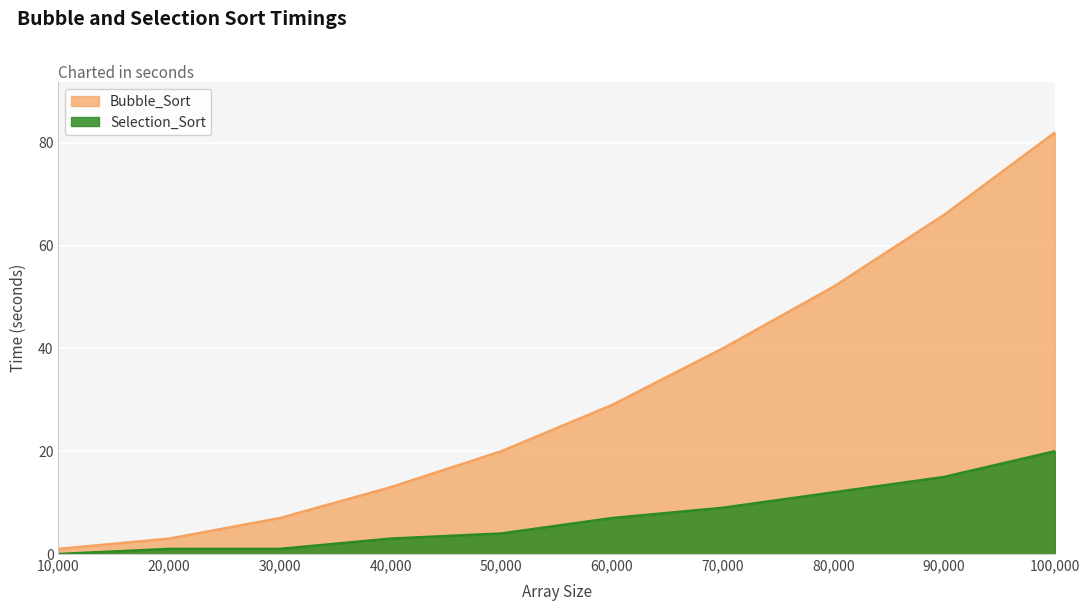

At which label does Bubble_Sort first exceed 29?

70000